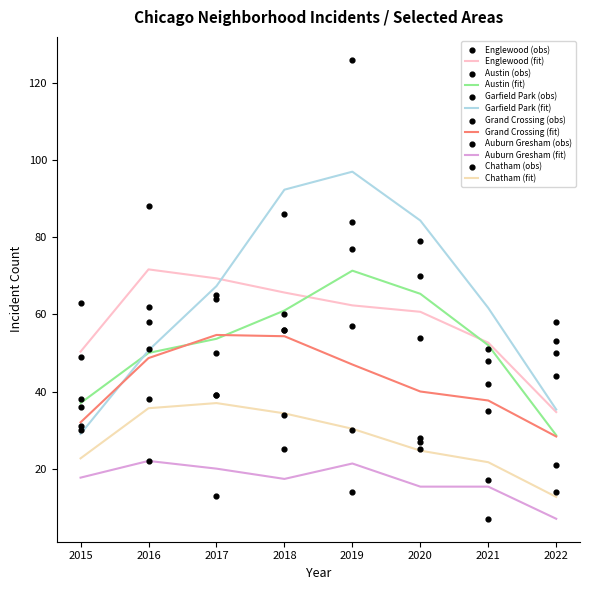

Is the value of Englewood at 2018 greater than the value of Auburn Gresham at 2021?

Yes